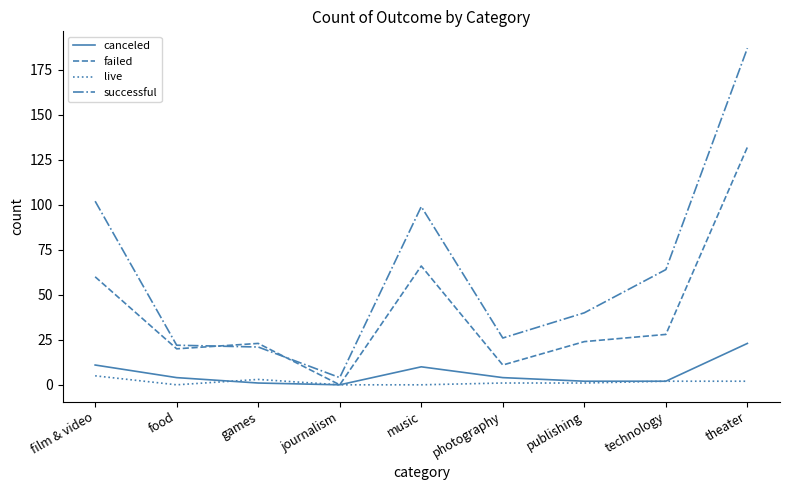

Reading left to right, transcribe all the data shown in this chart.

canceled: film & video=11	food=4	games=1	journalism=0	music=10	photography=4	publishing=2	technology=2	theater=23
failed: film & video=60	food=20	games=23	journalism=0	music=66	photography=11	publishing=24	technology=28	theater=132
live: film & video=5	food=0	games=3	journalism=0	music=0	photography=1	publishing=1	technology=2	theater=2
successful: film & video=102	food=22	games=21	journalism=4	music=99	photography=26	publishing=40	technology=64	theater=187